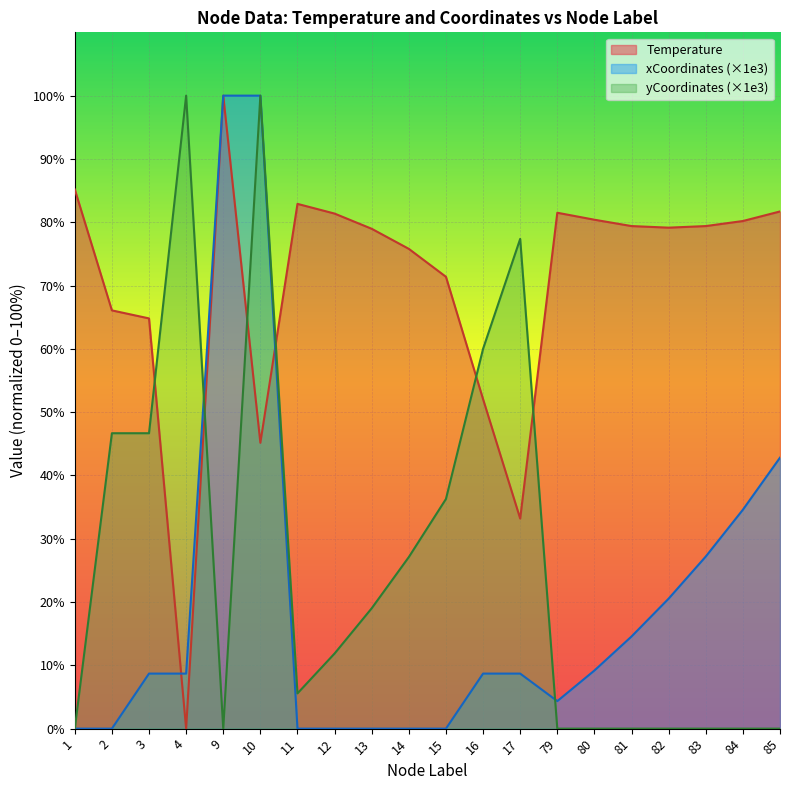

Which series ends up on top after the final intersection of xCoordinates_scaled and Temperature?

Temperature